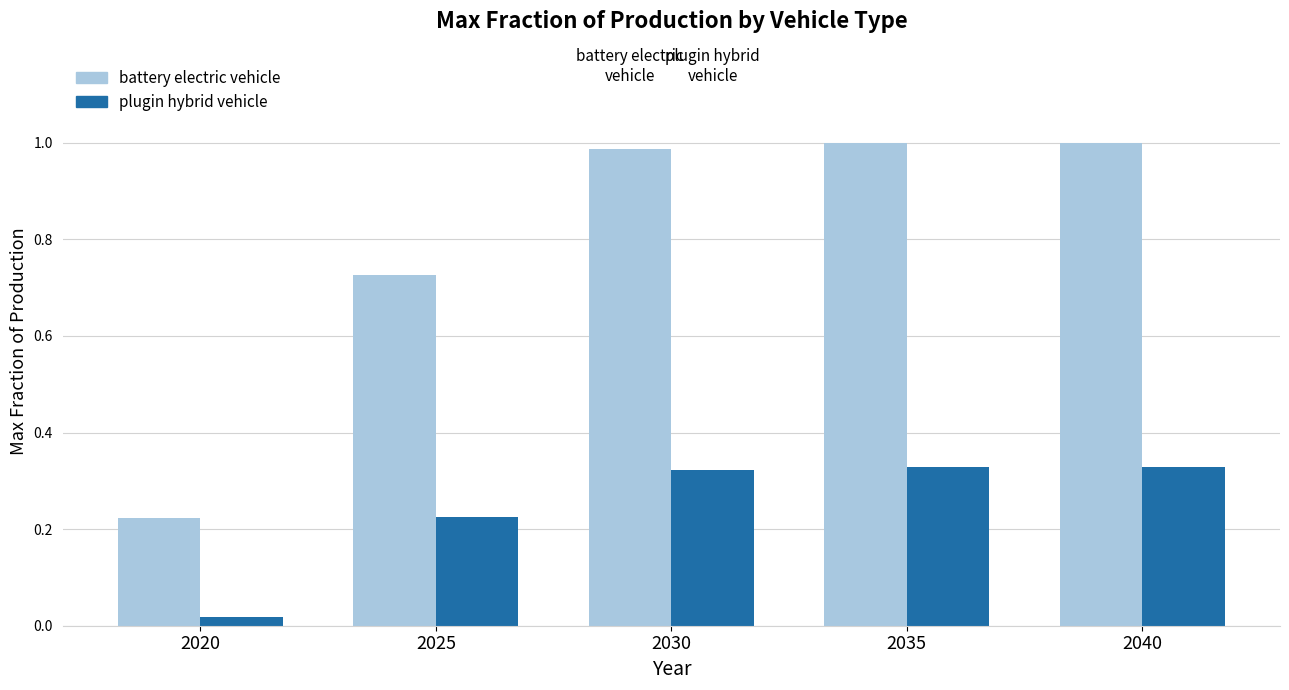

Is the value of plugin hybrid vehicle at 2020 greater than the value of battery electric vehicle at 2035?

No